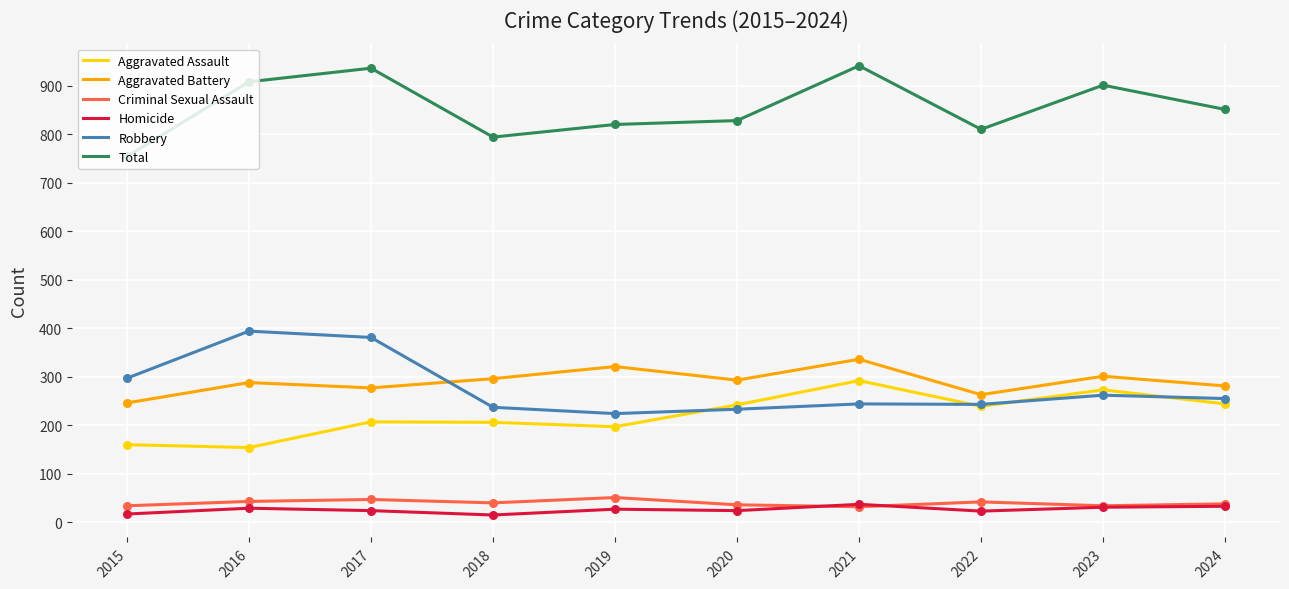

Between 2017 and 2020, which series saw the biggest shift?

Robbery